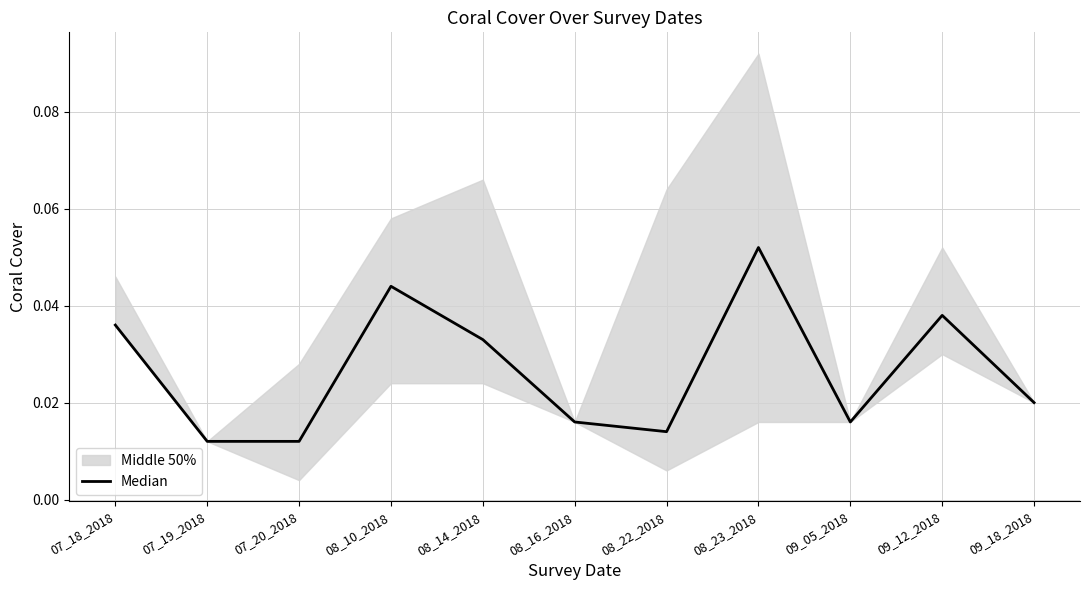

Where is the data nearest to the value 0?

07_19_2018